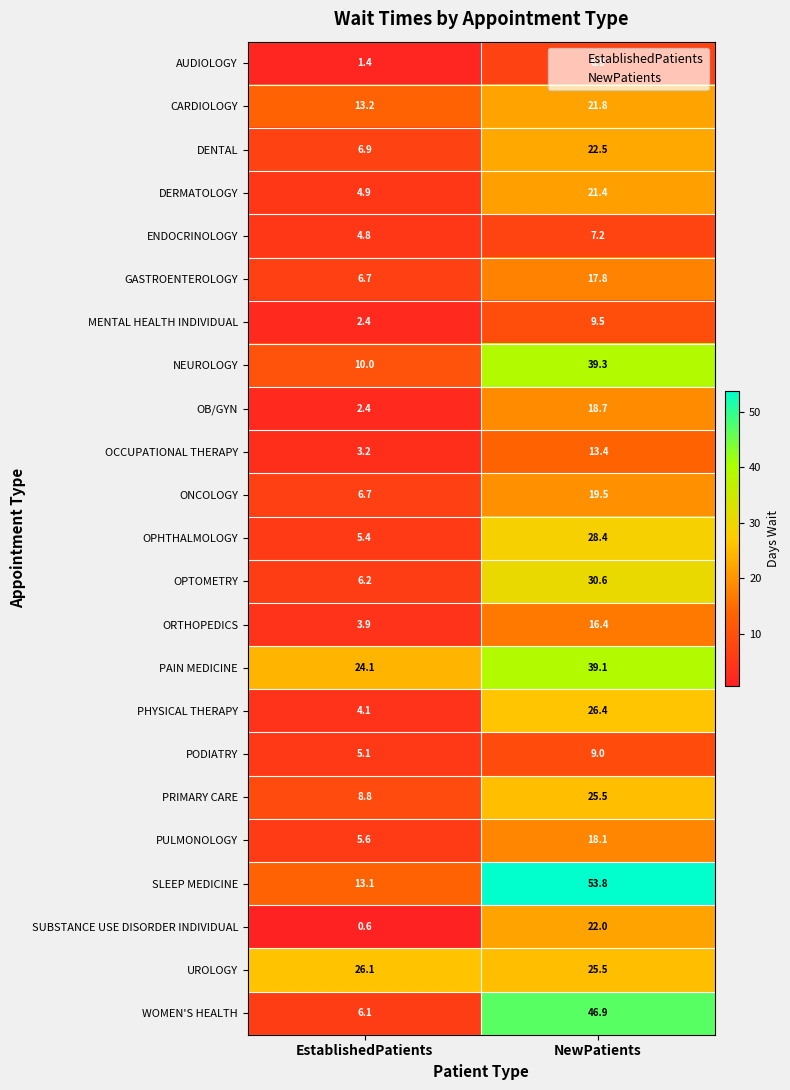

Which series has the widest spread of values?

WOMEN'S HEALTH